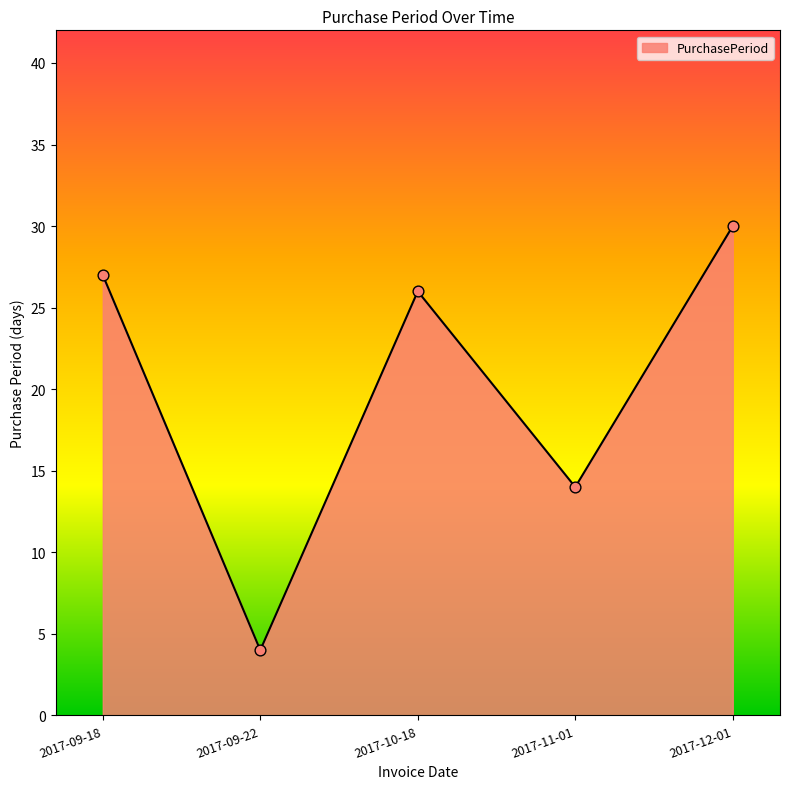

What is the change in value from 2017-11-01 to 2017-12-01?

+16